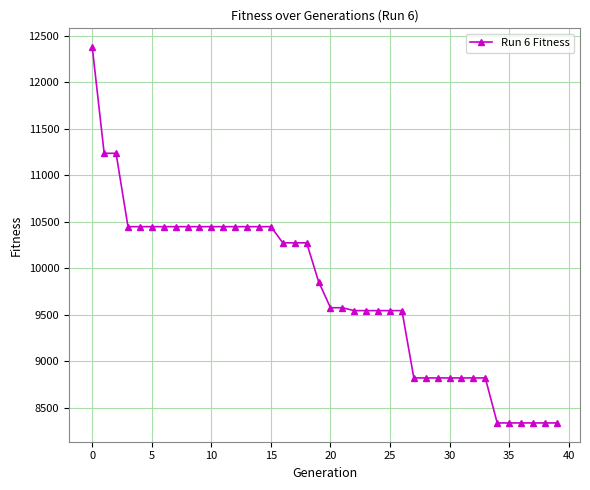

How many data points does each series have?

40